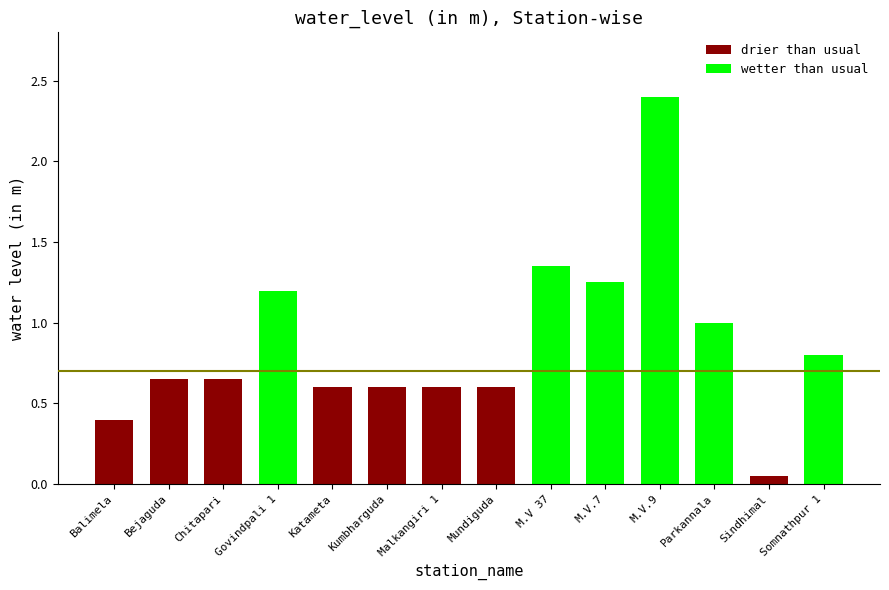

Is the value of drier than usual at Mundiguda greater than the value of wetter than usual at Parkannala?

No